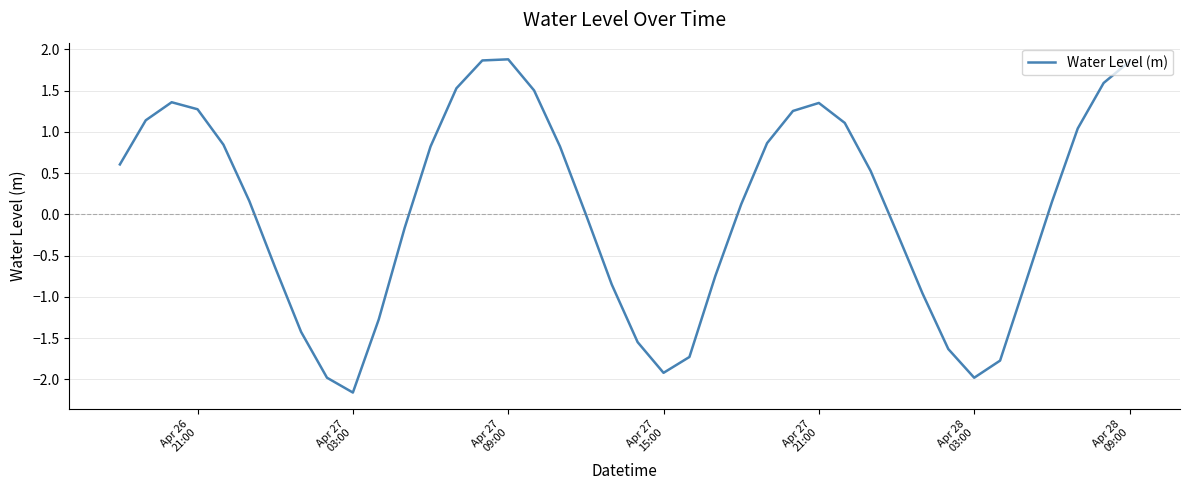

What is the minimum value shown in the chart?

-2.2